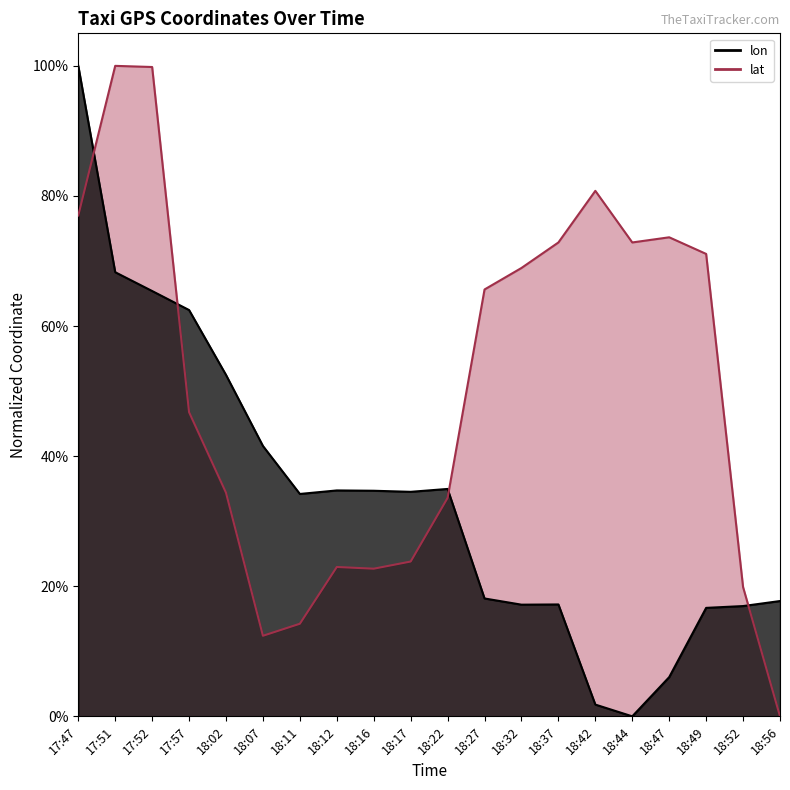

At 18:42, list the series in order from smallest to largest.

lon_line, lat_line